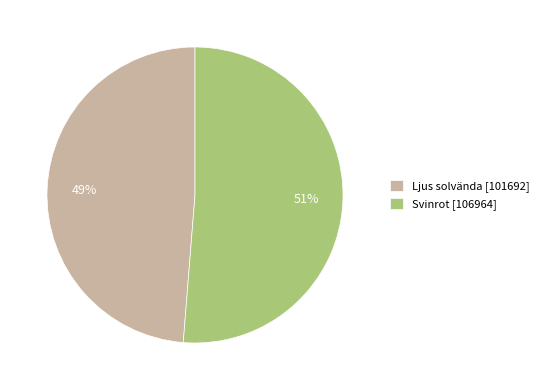

Count the number of slices in the pie.

2